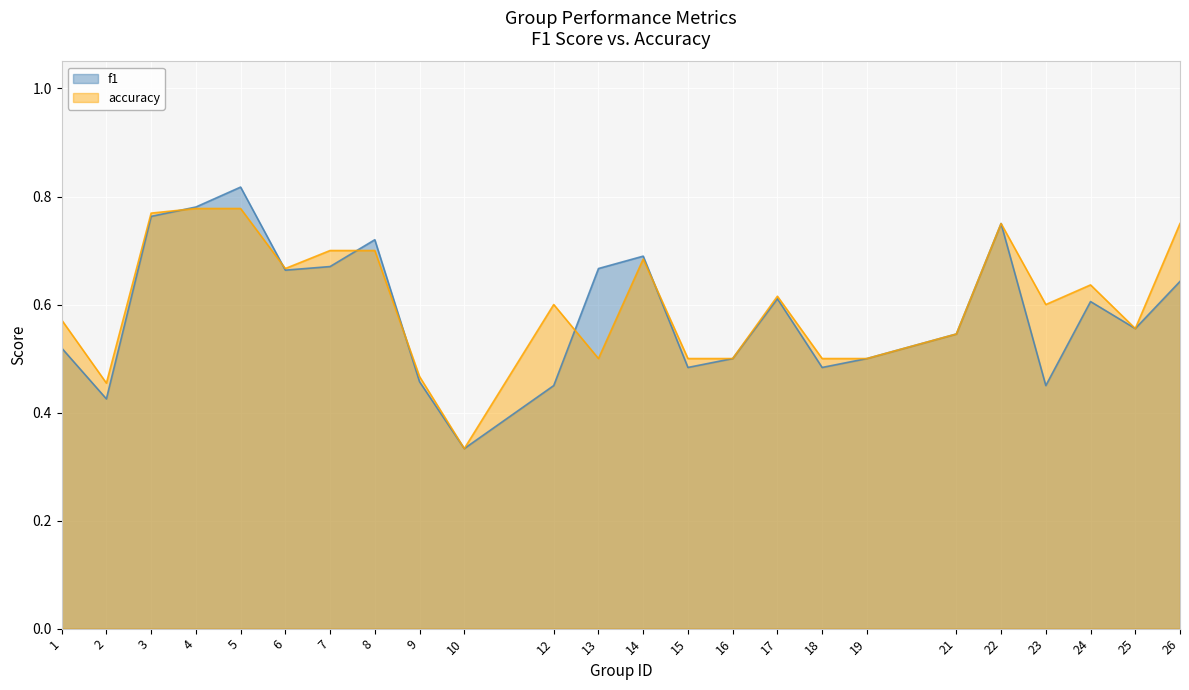

What is the lowest value of the accuracy series?

0.3